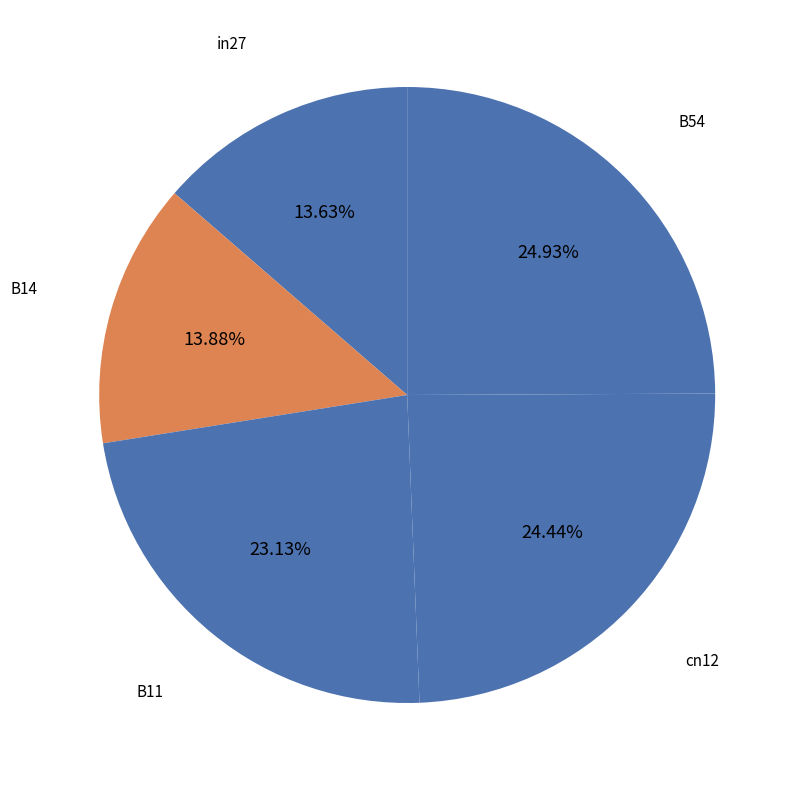

What percentage is the in27 slice, to the nearest percent?

14%